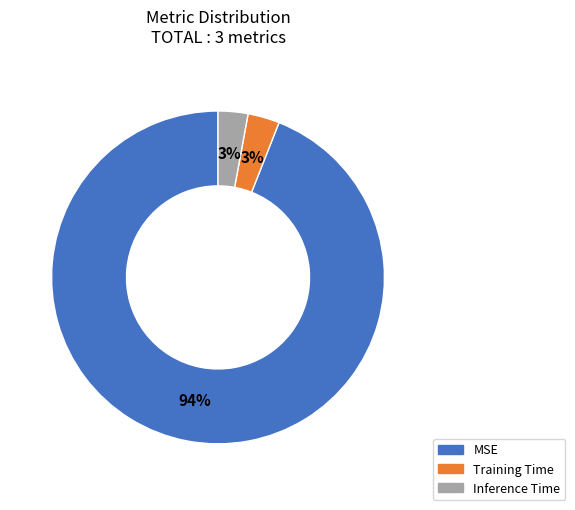

To the nearest percent, what portion does Training Time represent?

3%